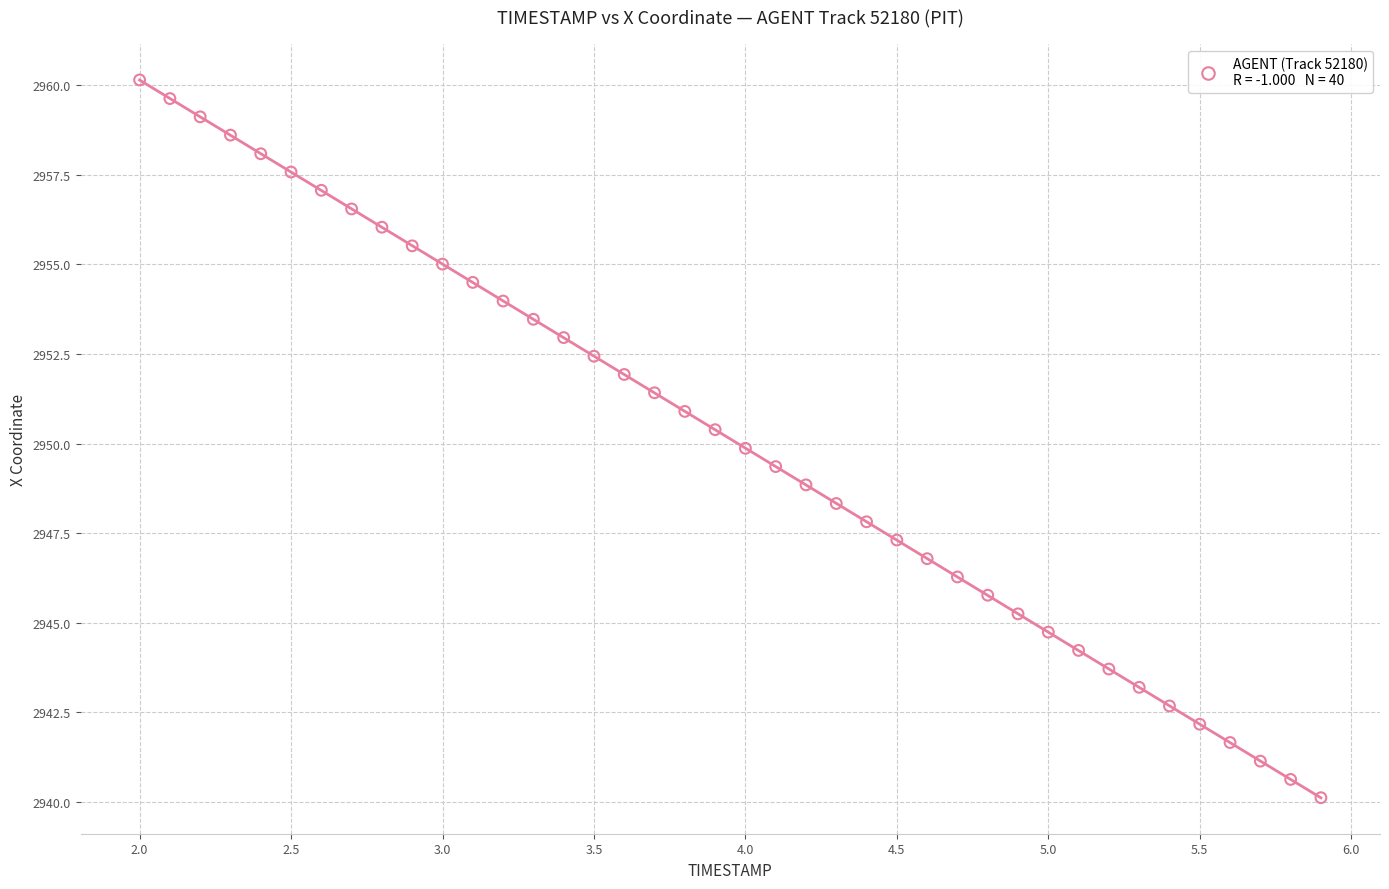

What is the range of Y values (max minus min)?

20.0